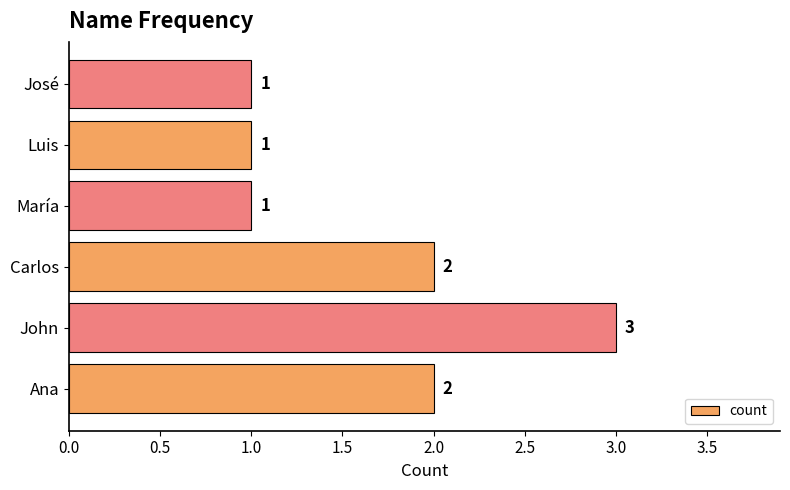

How many values are between 1 and 2?

5